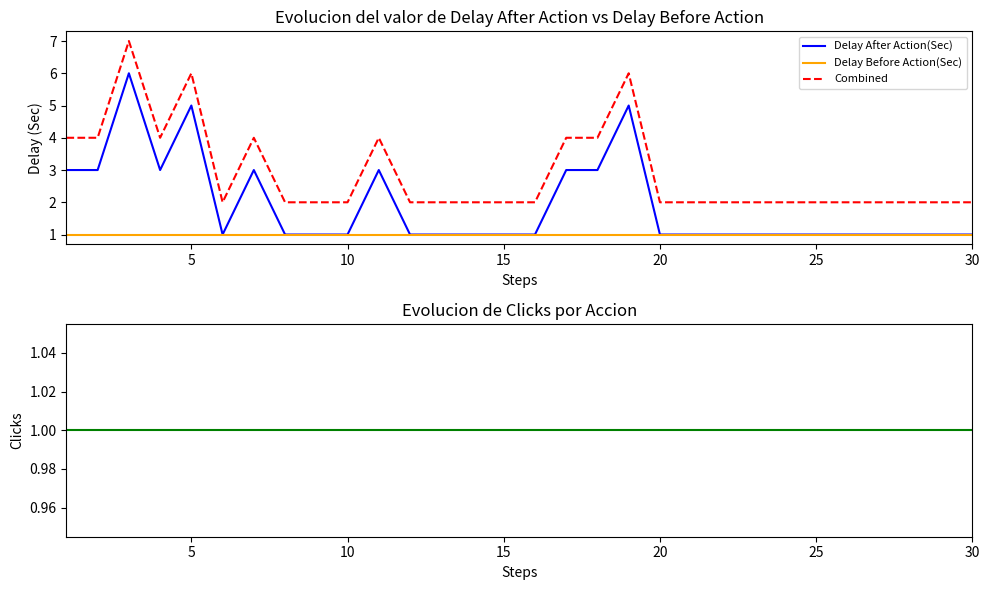

Rank the series by their maximum value, from highest to lowest.

Combined, Delay After Action(Sec), Delay Before Action(Sec), Clicks